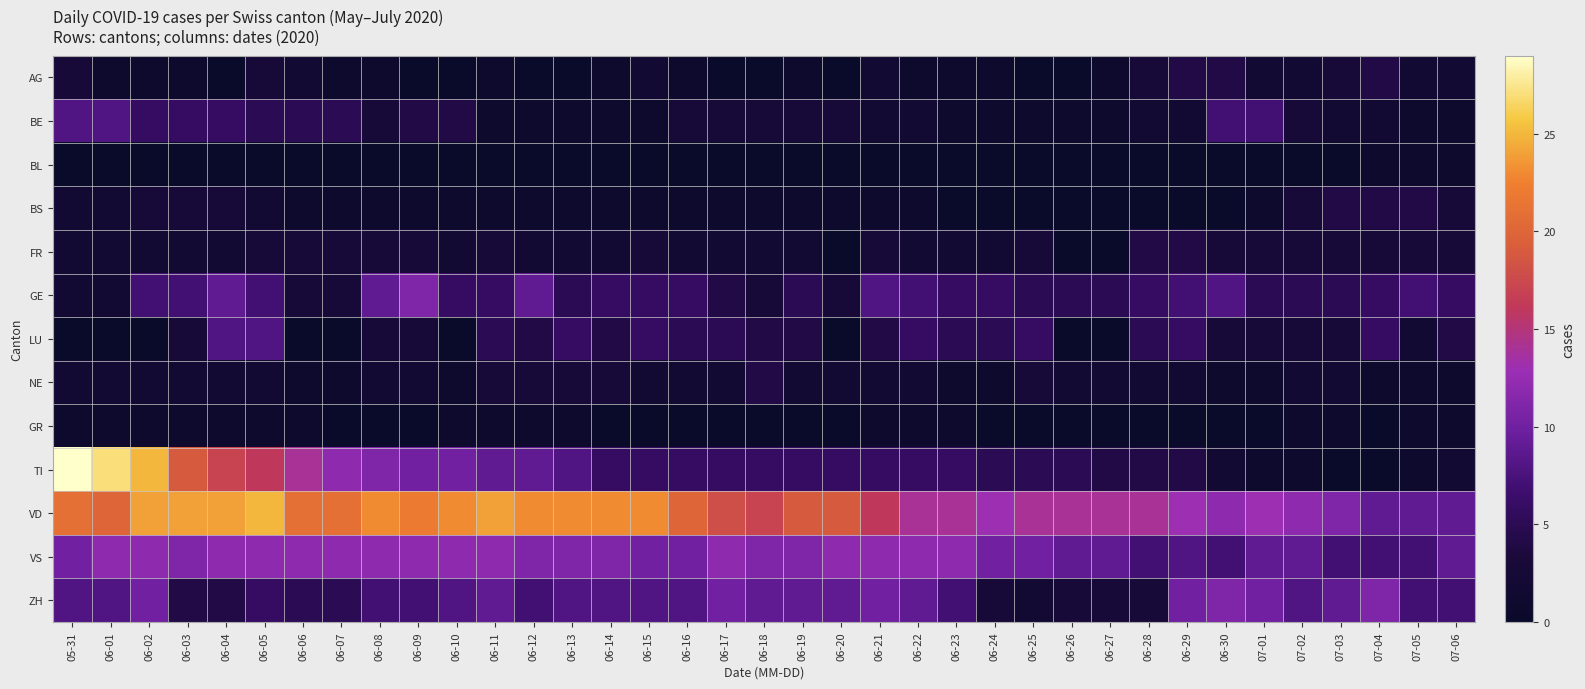

Count the number of data series in this chart.

13